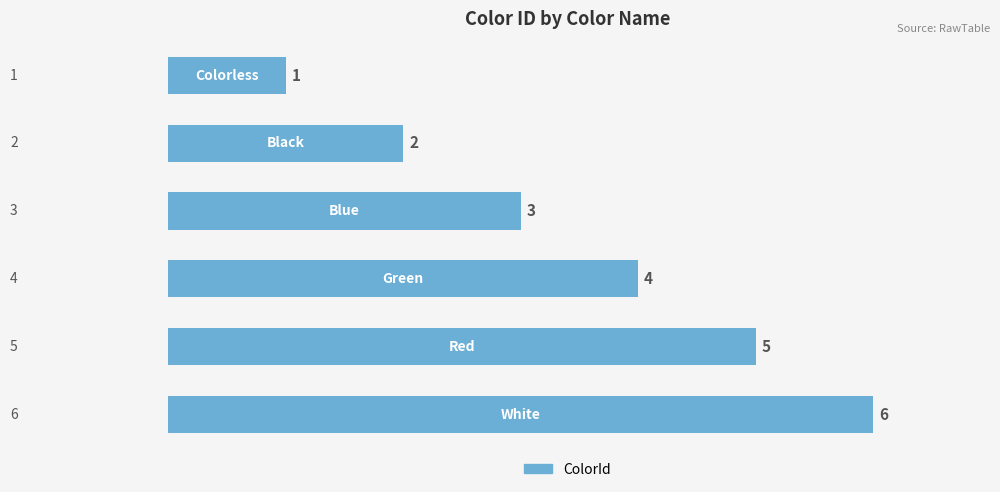

How many values are between 2 and 5?

4